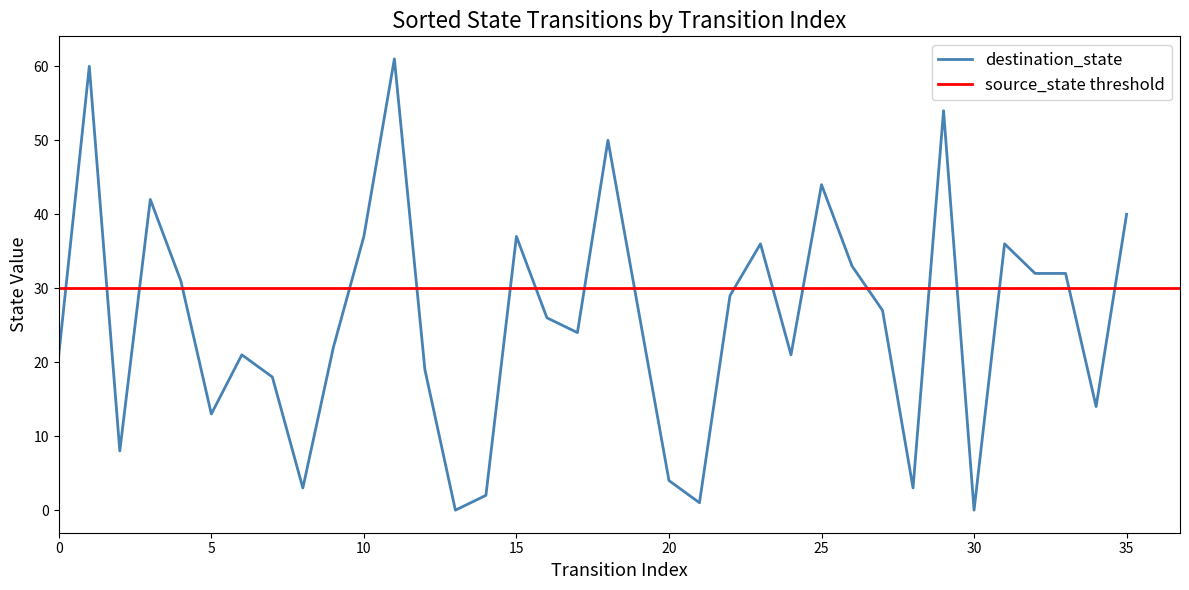

What is the change in value from 28 to 34?

+11